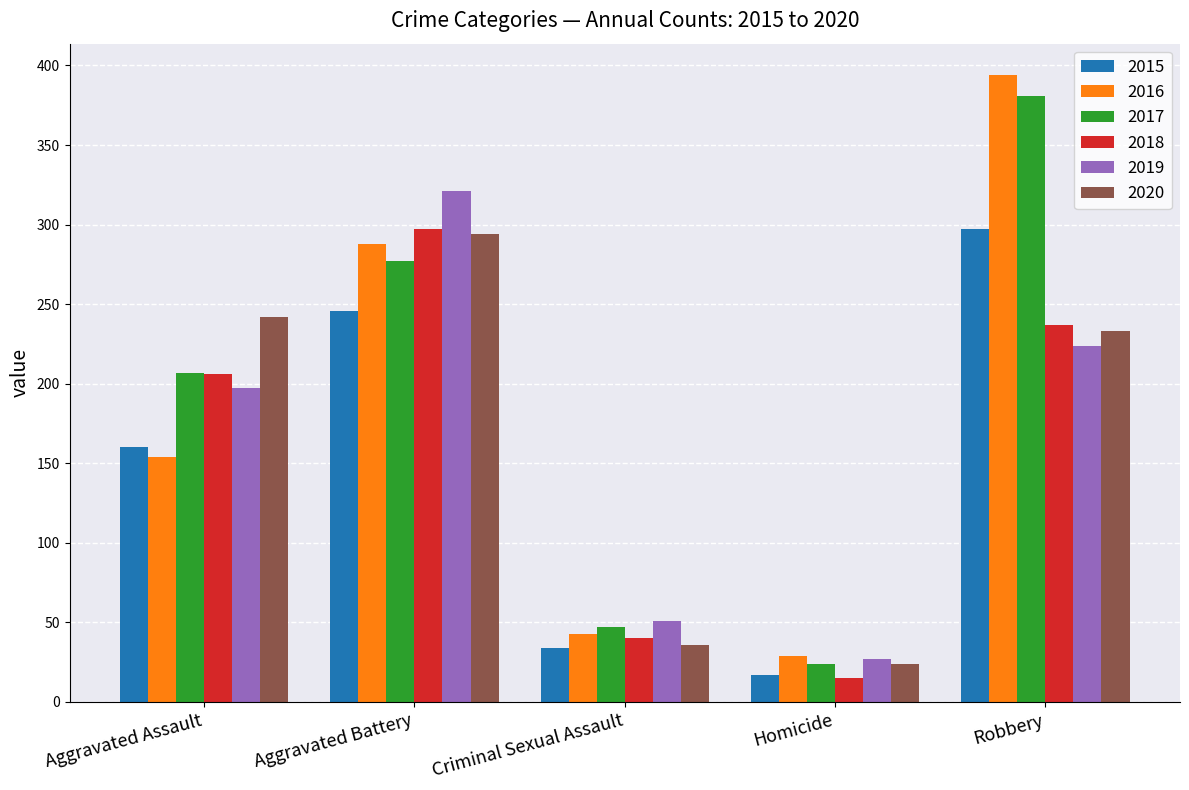

How many bars are there in each group?

6